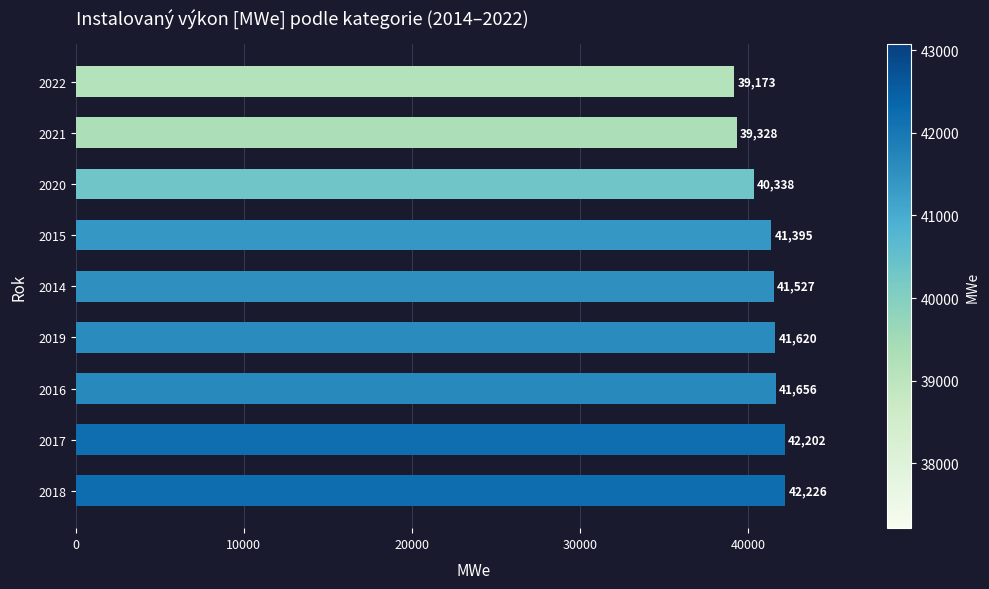

True or false: the data shows 23691.5 at 2020.

False